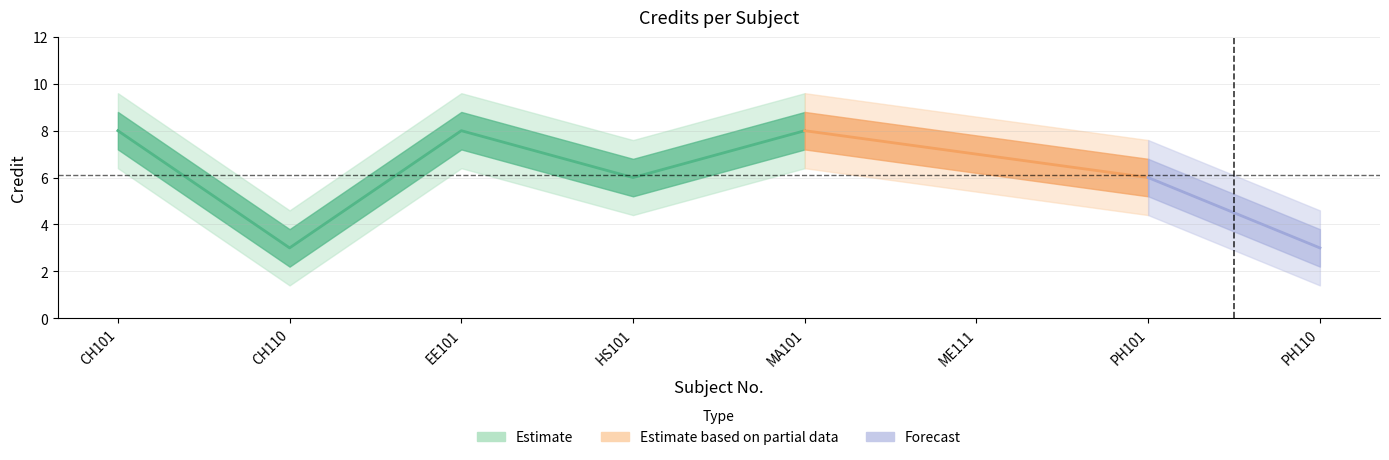

True or false: the data shows 3 at PH110.

True